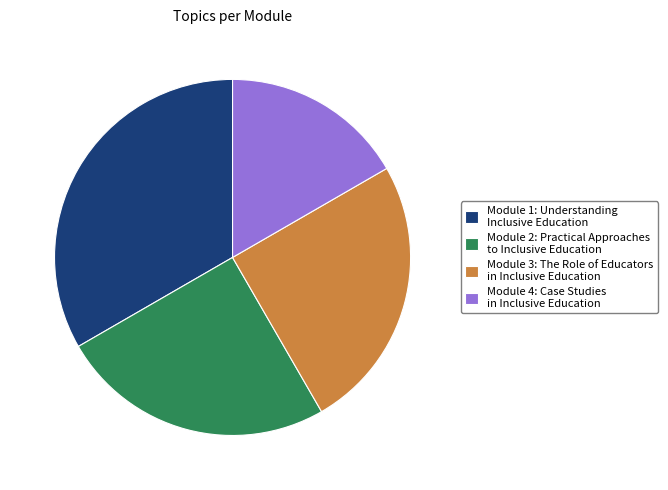

Which slice is the smallest?

Module 4: Case Studies in Inclusive Education